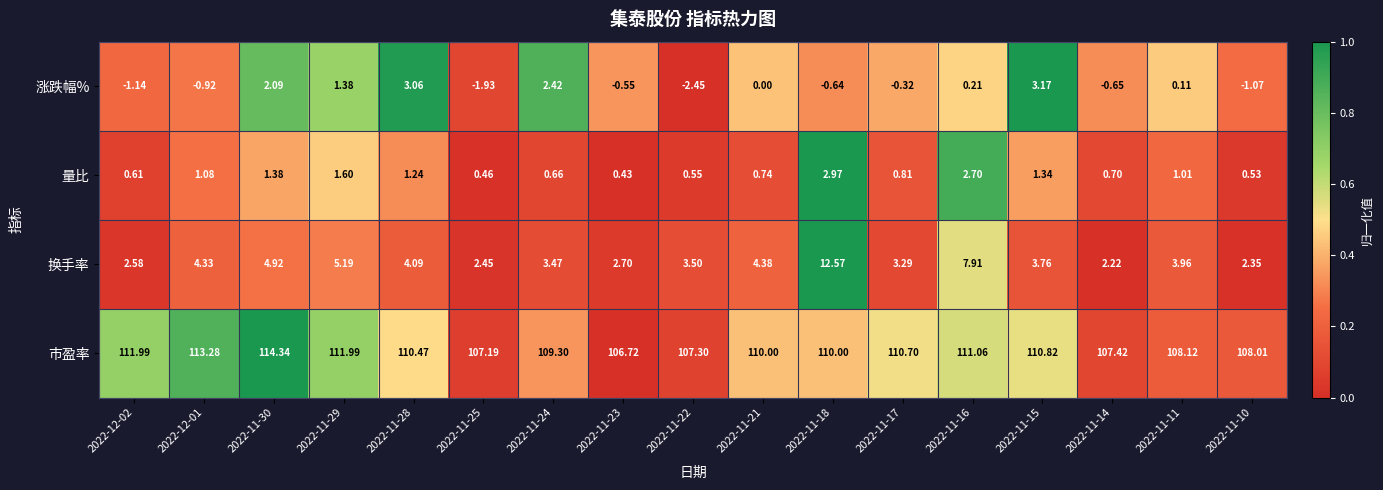

How many series are shown in this chart?

4